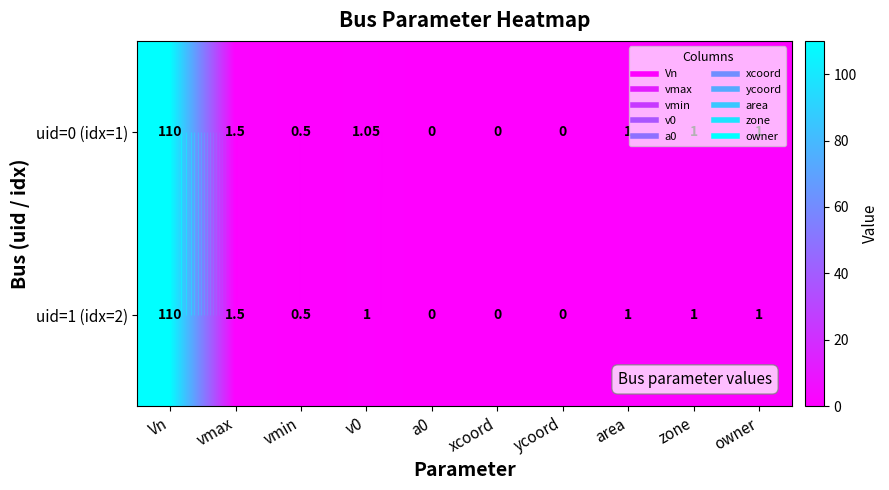

Rank the series at owner from lowest to highest value.

uid=0 (idx=1), uid=1 (idx=2)